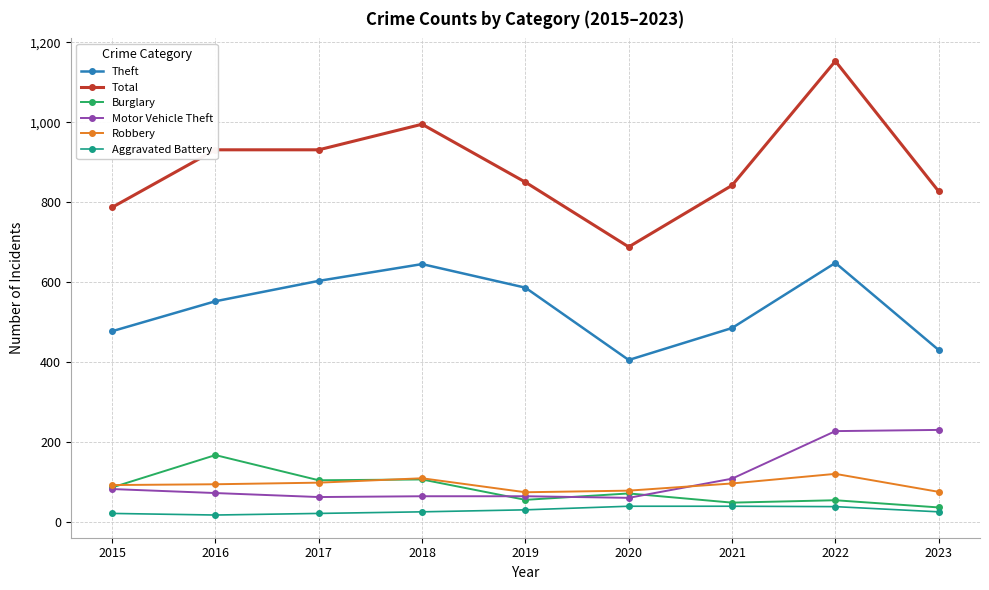

At which category is the sum across all series the highest?

2022